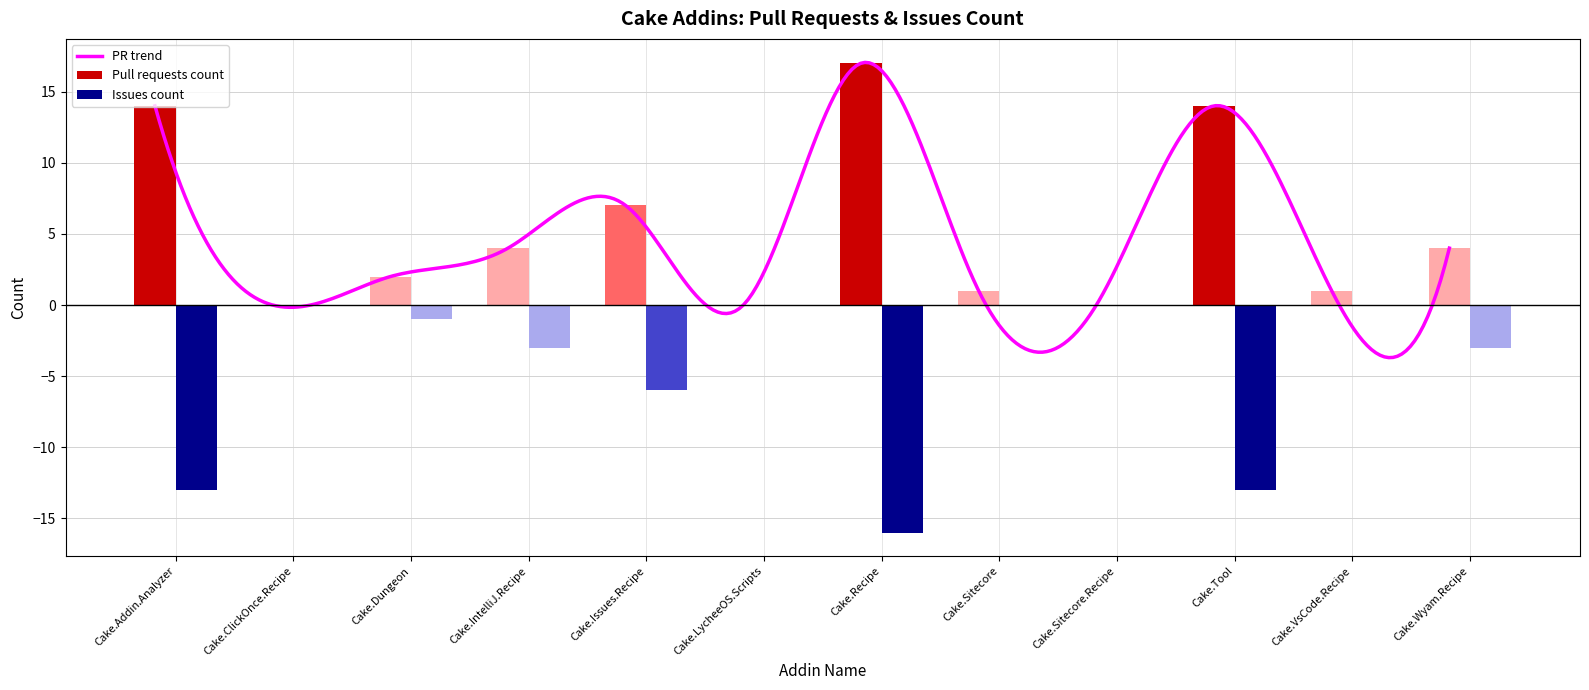

Reading right to left, list all the values displayed in this chart.

Pull requests count: Cake.Wyam.Recipe=4	Cake.VsCode.Recipe=1	Cake.Tool=14	Cake.Sitecore.Recipe=0	Cake.Sitecore=1	Cake.Recipe=17	Cake.LycheeOS.Scripts=0	Cake.Issues.Recipe=7	Cake.IntelliJ.Recipe=4	Cake.Dungeon=2	Cake.ClickOnce.Recipe=0	Cake.Addin.Analyzer=14
Issues count: Cake.Wyam.Recipe=-3	Cake.VsCode.Recipe=0	Cake.Tool=-13	Cake.Sitecore.Recipe=0	Cake.Sitecore=0	Cake.Recipe=-16	Cake.LycheeOS.Scripts=0	Cake.Issues.Recipe=-6	Cake.IntelliJ.Recipe=-3	Cake.Dungeon=-1	Cake.ClickOnce.Recipe=0	Cake.Addin.Analyzer=-13